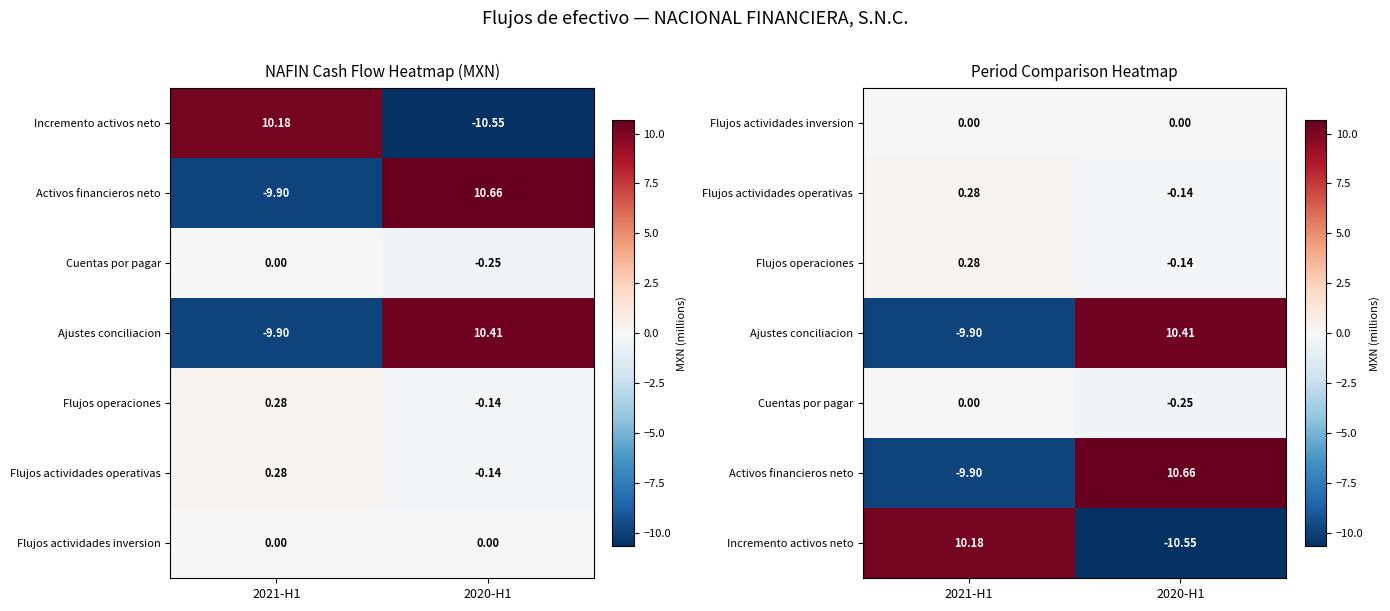

What is the smallest value displayed?

-10.6